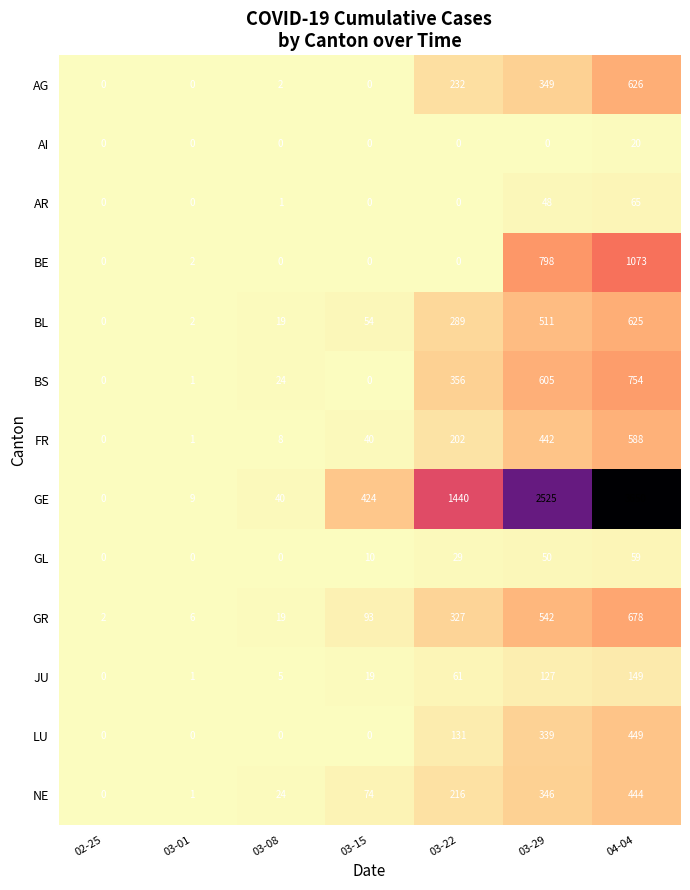

At how many categories does at least one series exceed 1226?

3